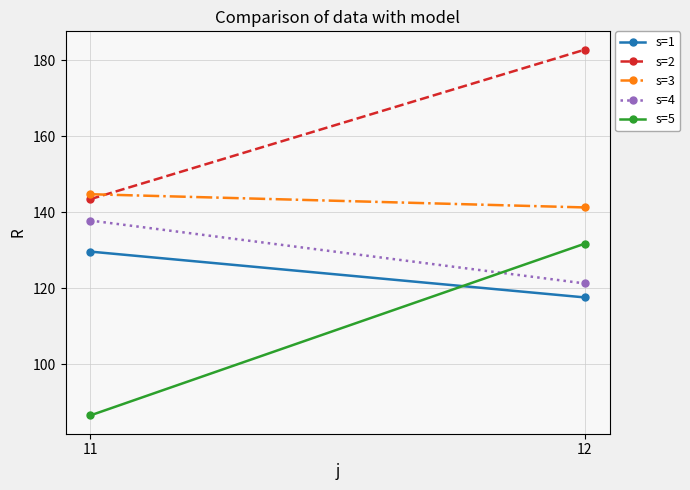

Where does the s=2 series first go above 182?

12